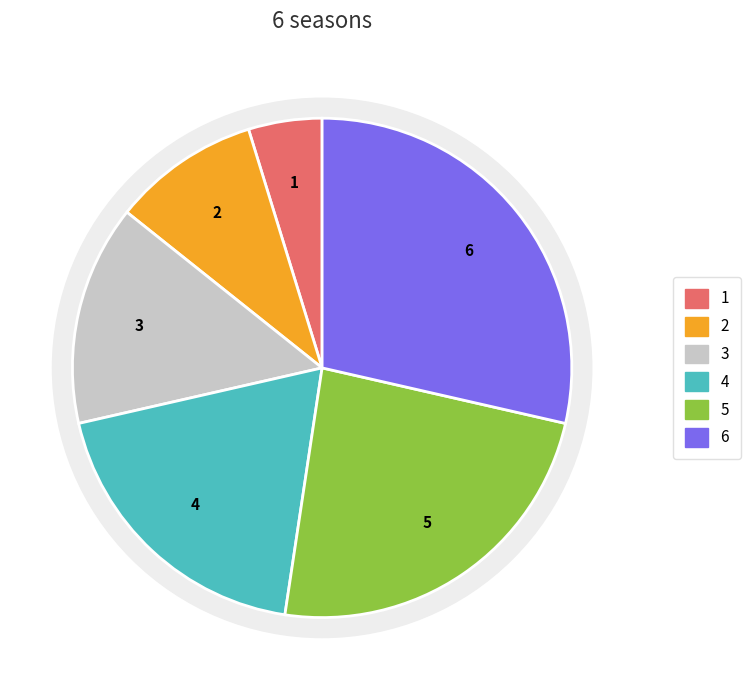

What is the largest slice in the pie chart?

Sixth Season